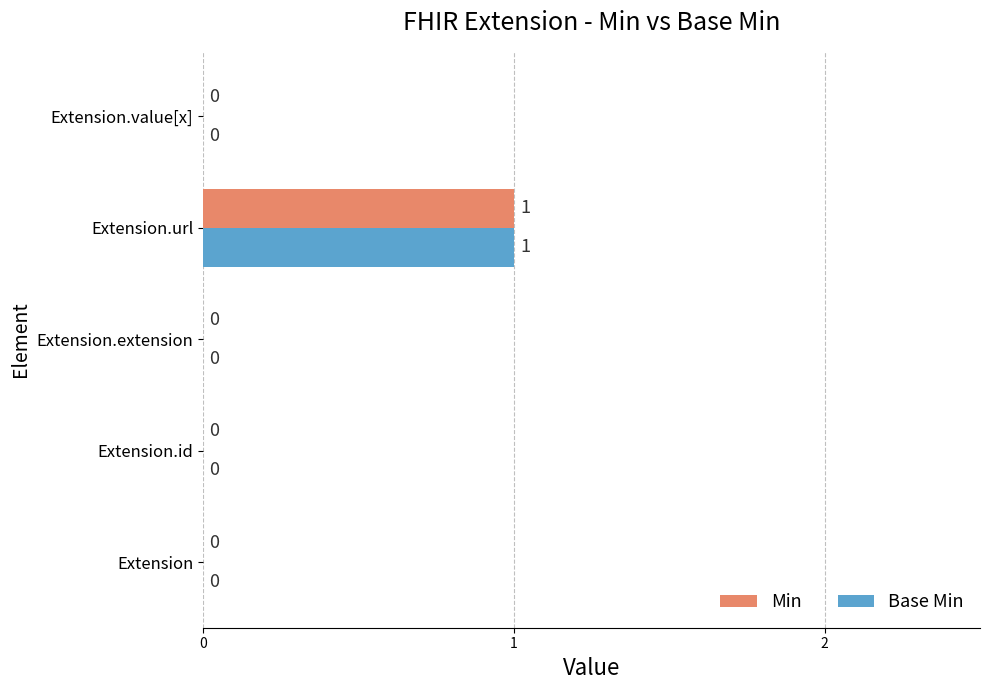

How many series are shown in this chart?

2